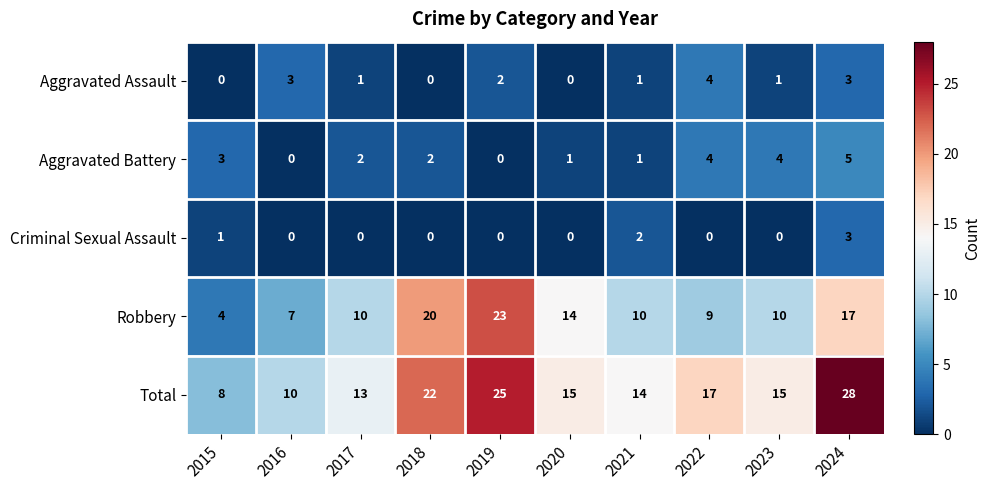

True or false: Total has a value of 13 at 2017.

True